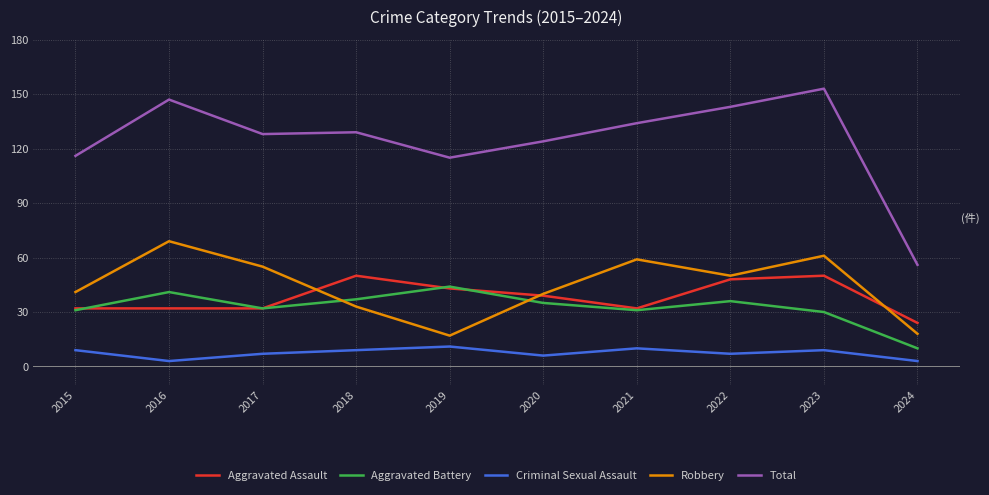

At how many categories does at least one series exceed 118?

7